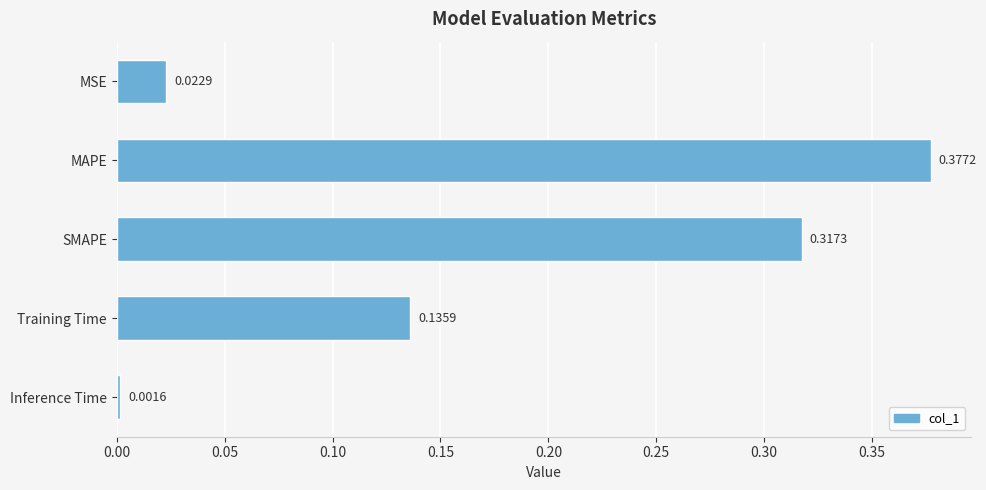

What is the sum of all values?

0.9